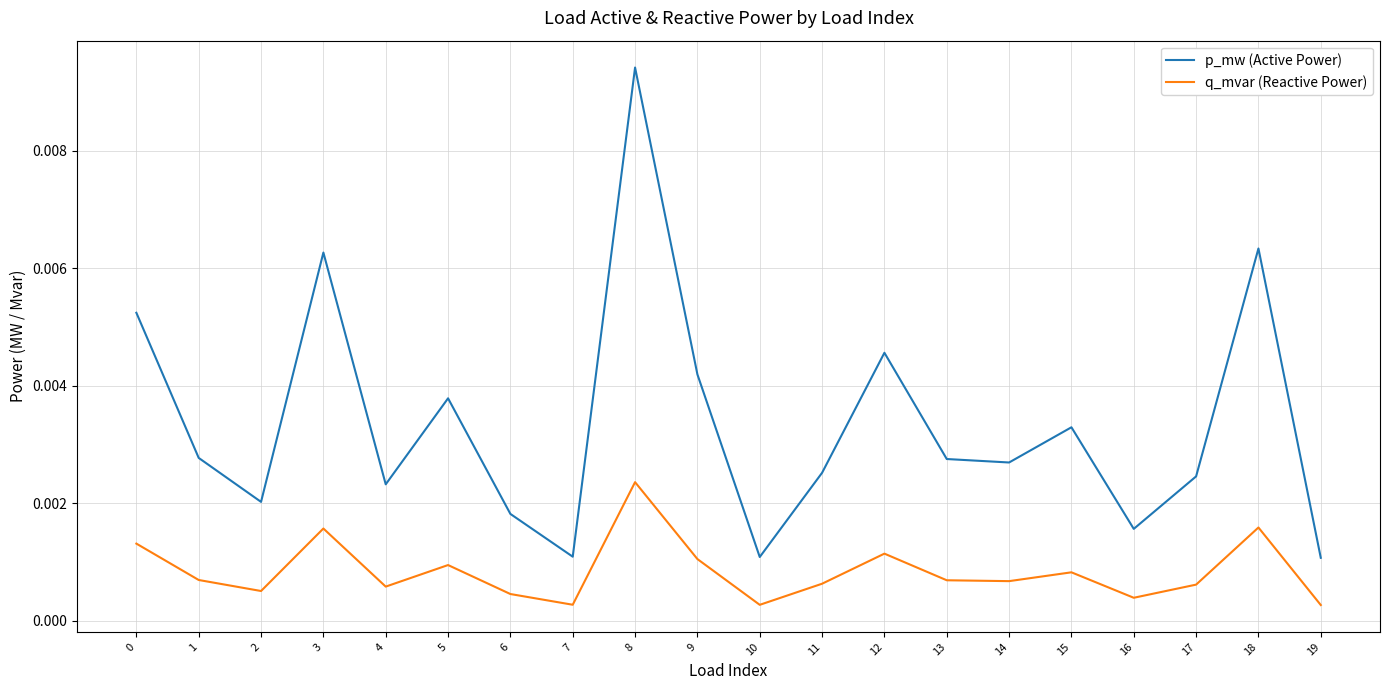

At which category is the sum across all series the highest?

8